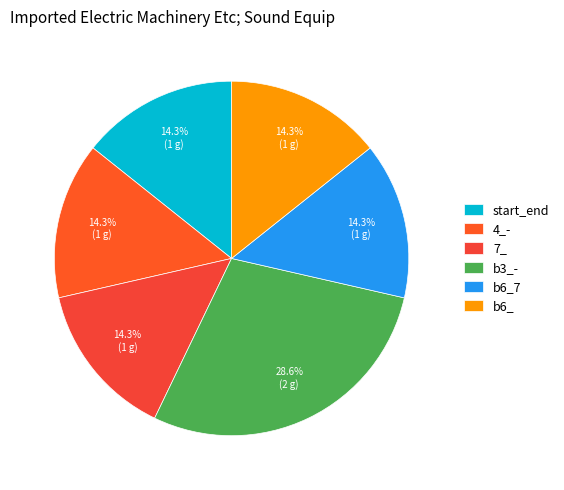

What is the largest slice in the pie chart?

b3_-